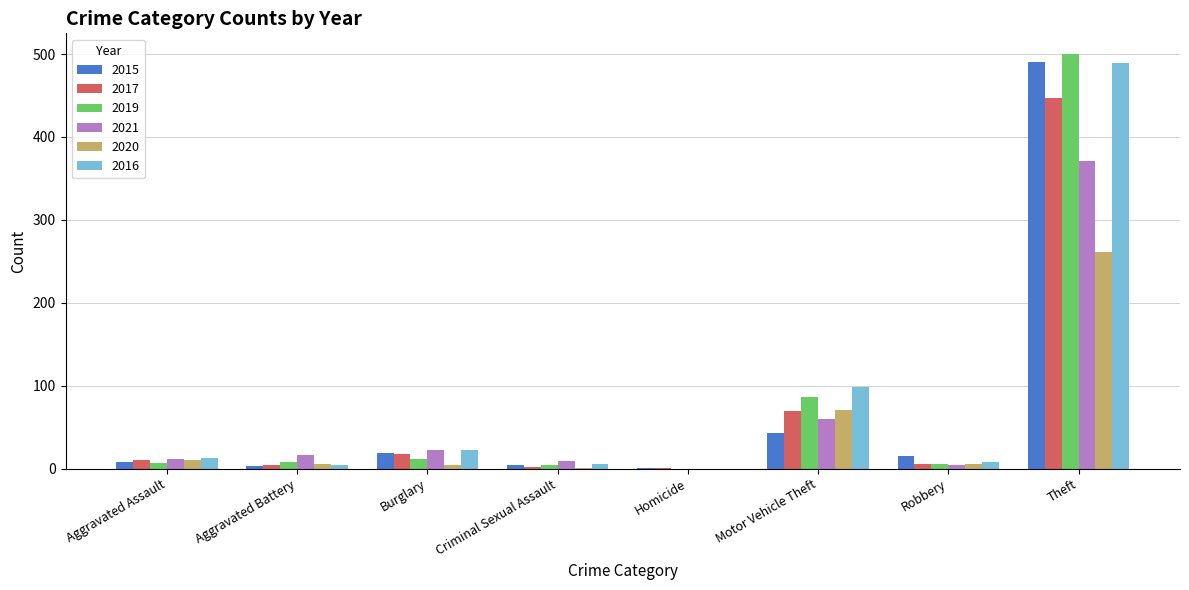

The value of 2021 at Aggravated Battery is 17. True or false?

True